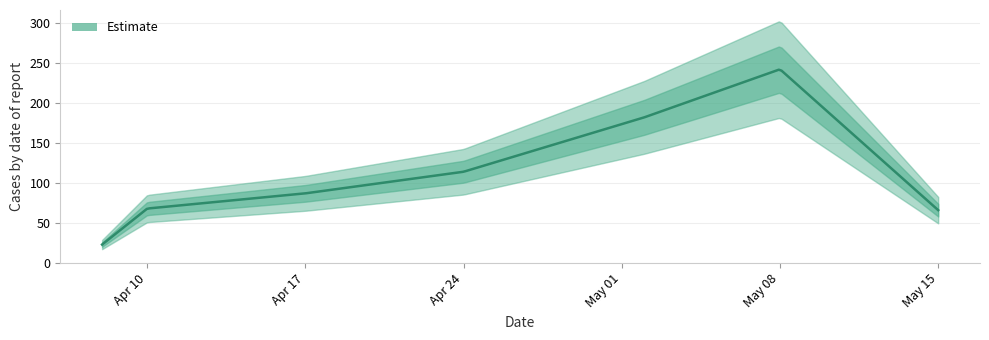

How many lines are shown in the chart?

1